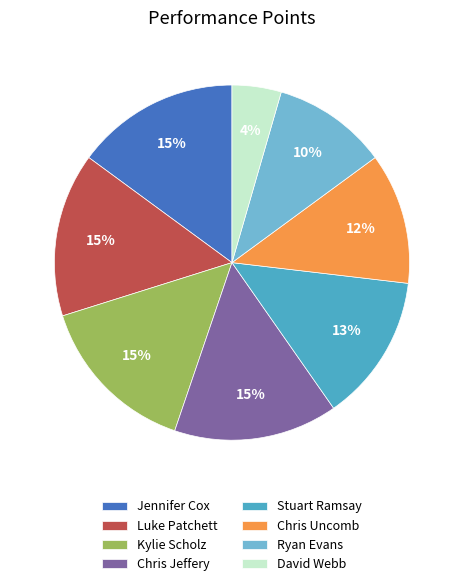

Which slice is the smallest?

David Webb